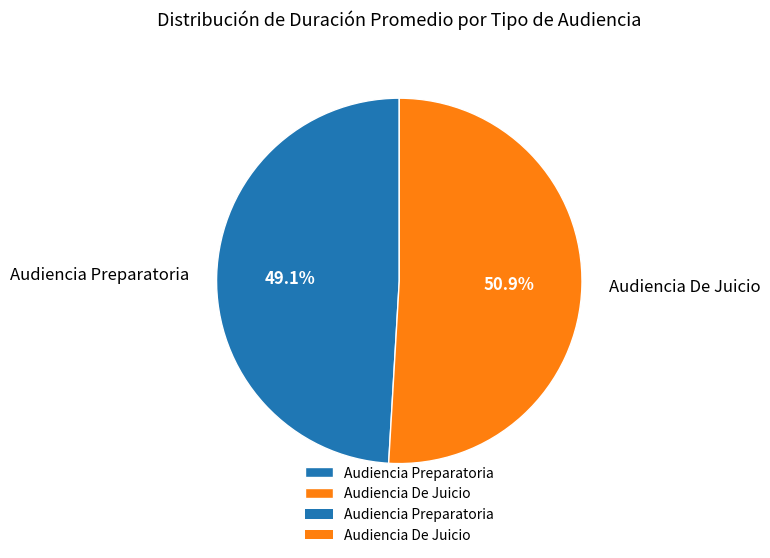

What is the ratio of the value at Audiencia Preparatoria to the value at Audiencia De Juicio?

1.0